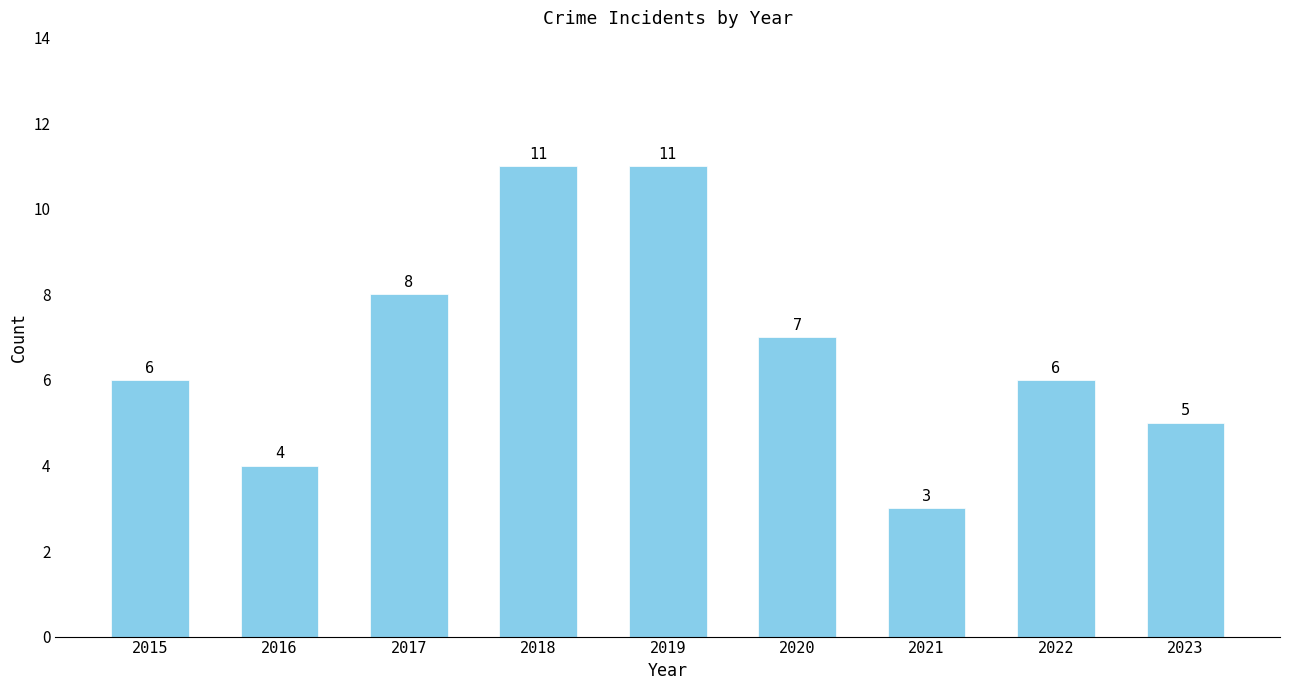

What is the minimum value shown in the chart?

3